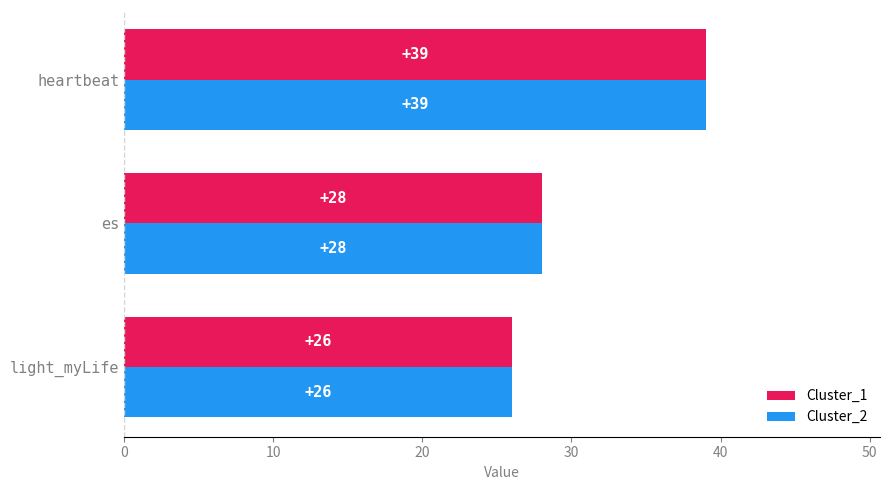

What value does the Cluster_2 series have at heartbeat, to the nearest 5?

40